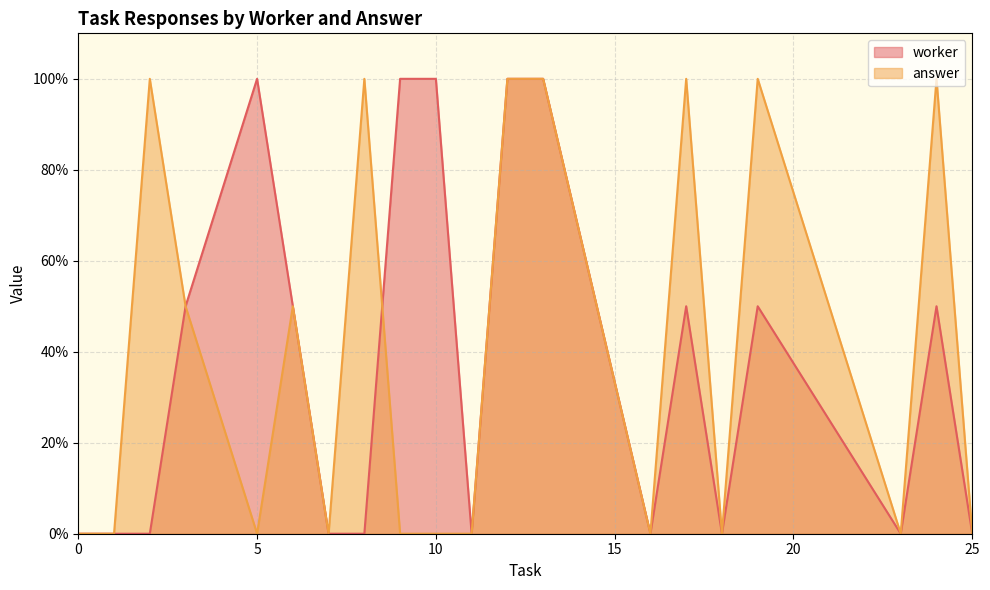

At how many categories does at least one series exceed 0?

11